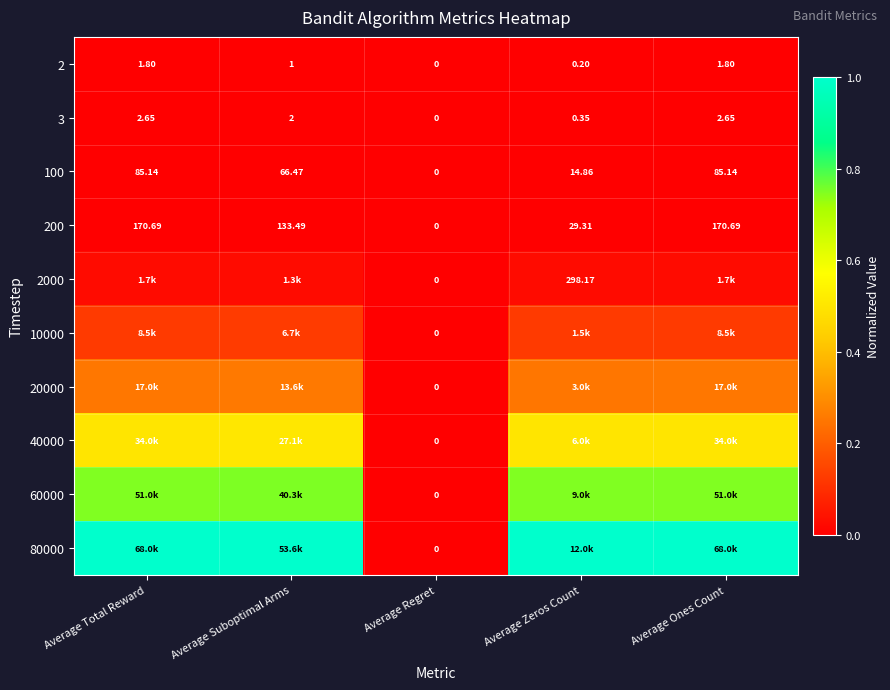

Which category has the lowest value in the 3 series?

Average Regret